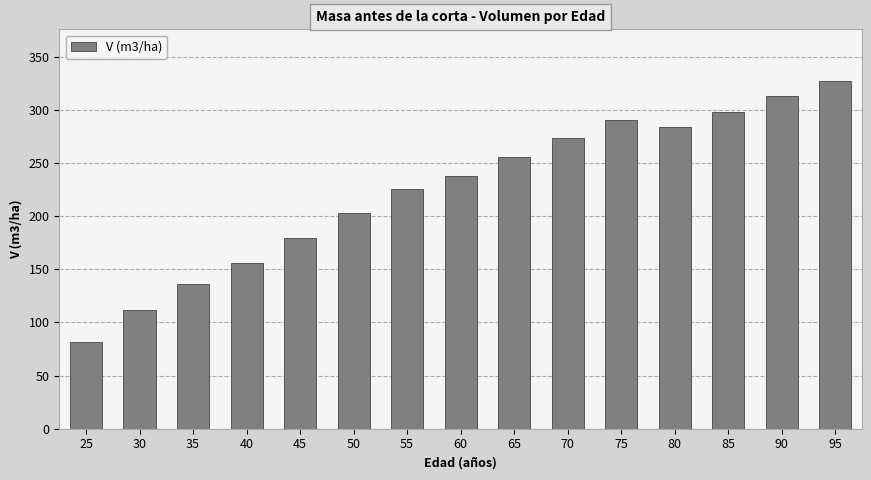

List the labels in order of value, smallest first.

25, 30, 35, 40, 45, 50, 55, 60, 65, 70, 80, 75, 85, 90, 95